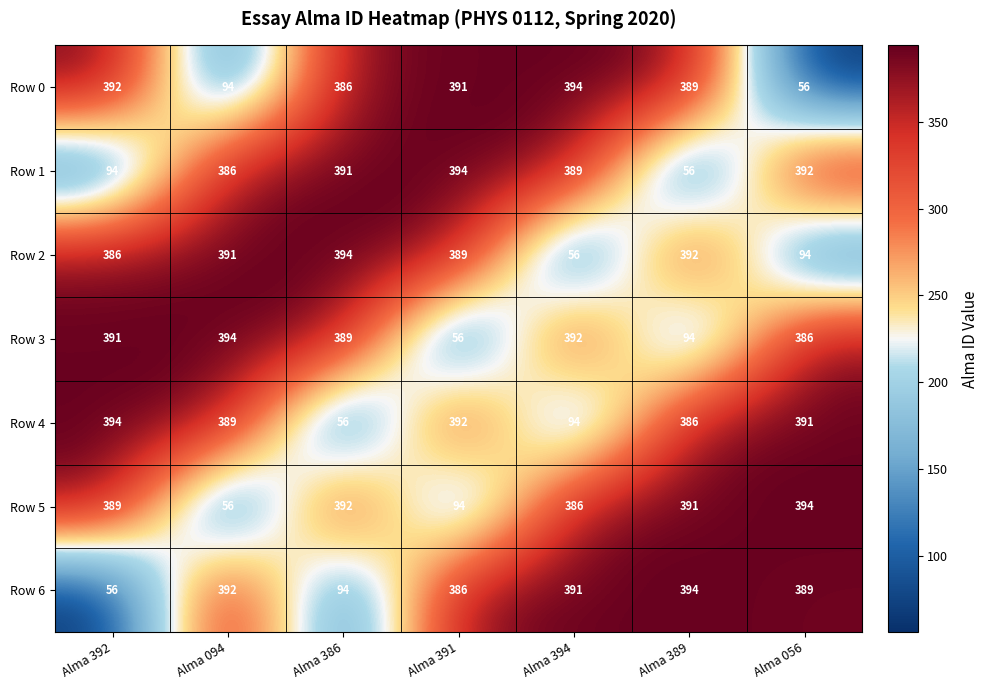

What is the difference between the Row 4 values at Alma 389 and Alma 056?

5